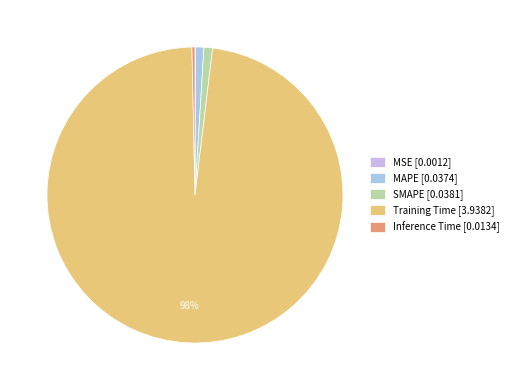

What percentage do Training Time and SMAPE together represent?

98.7%